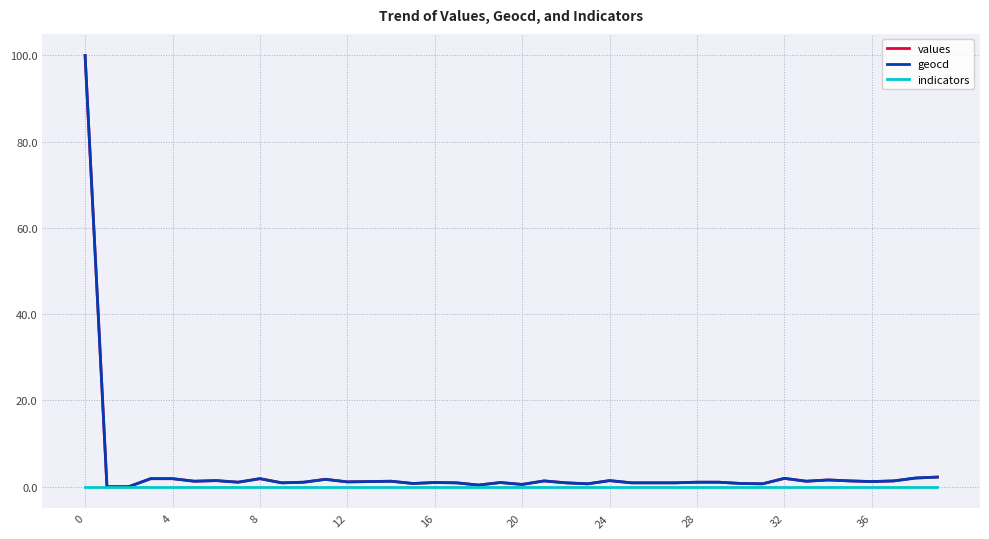

What is the maximum value shown in the chart?

100.0